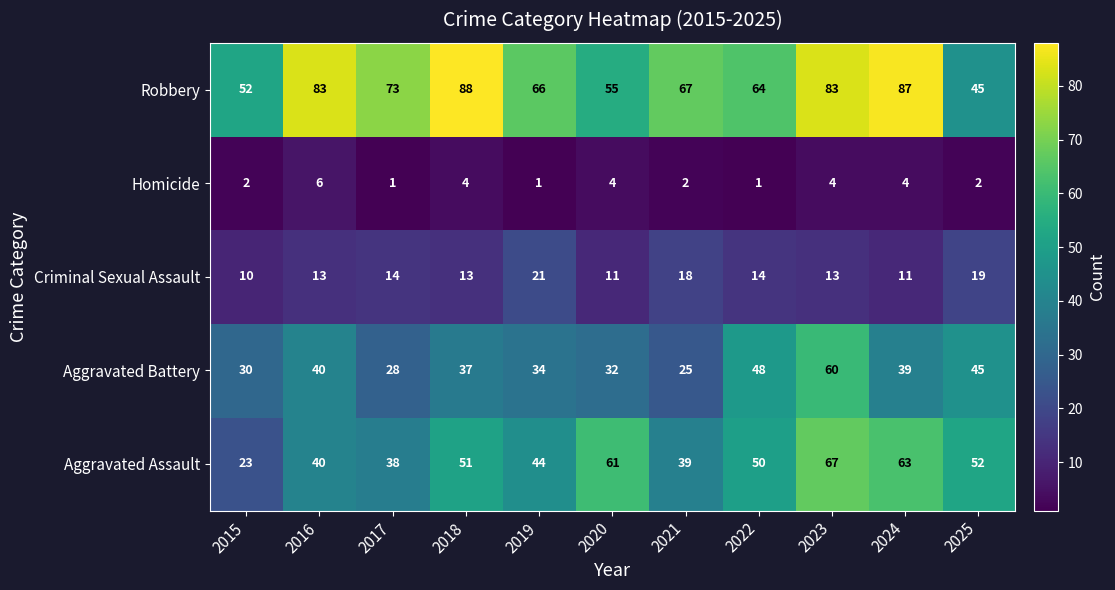

Which series has the widest spread of values?

Aggravated Assault